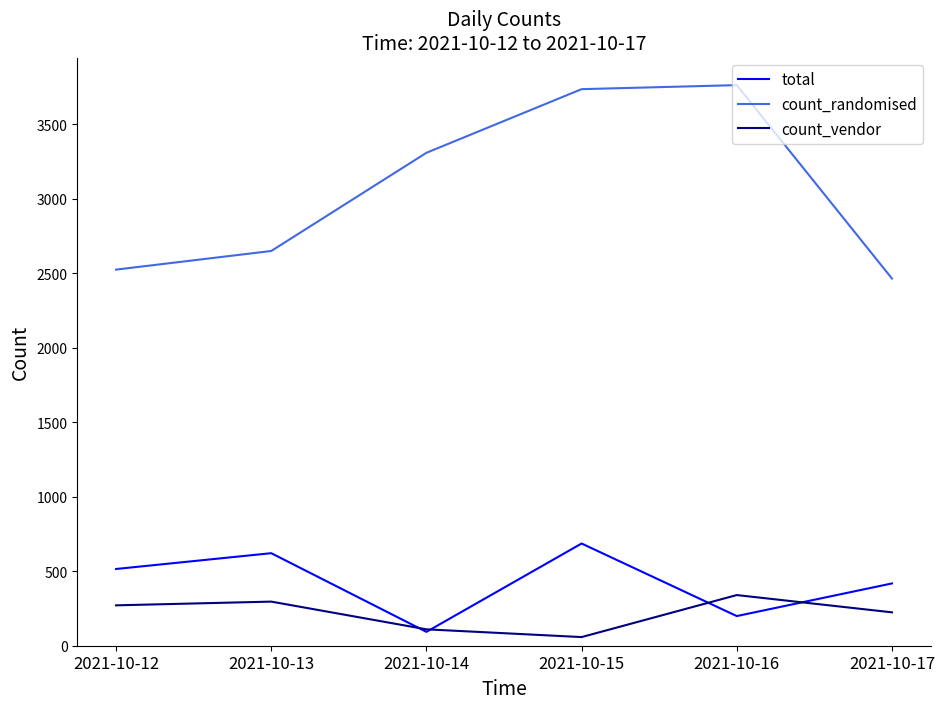

In total, how many points are lower than both neighbors (excluding endpoints)?

2